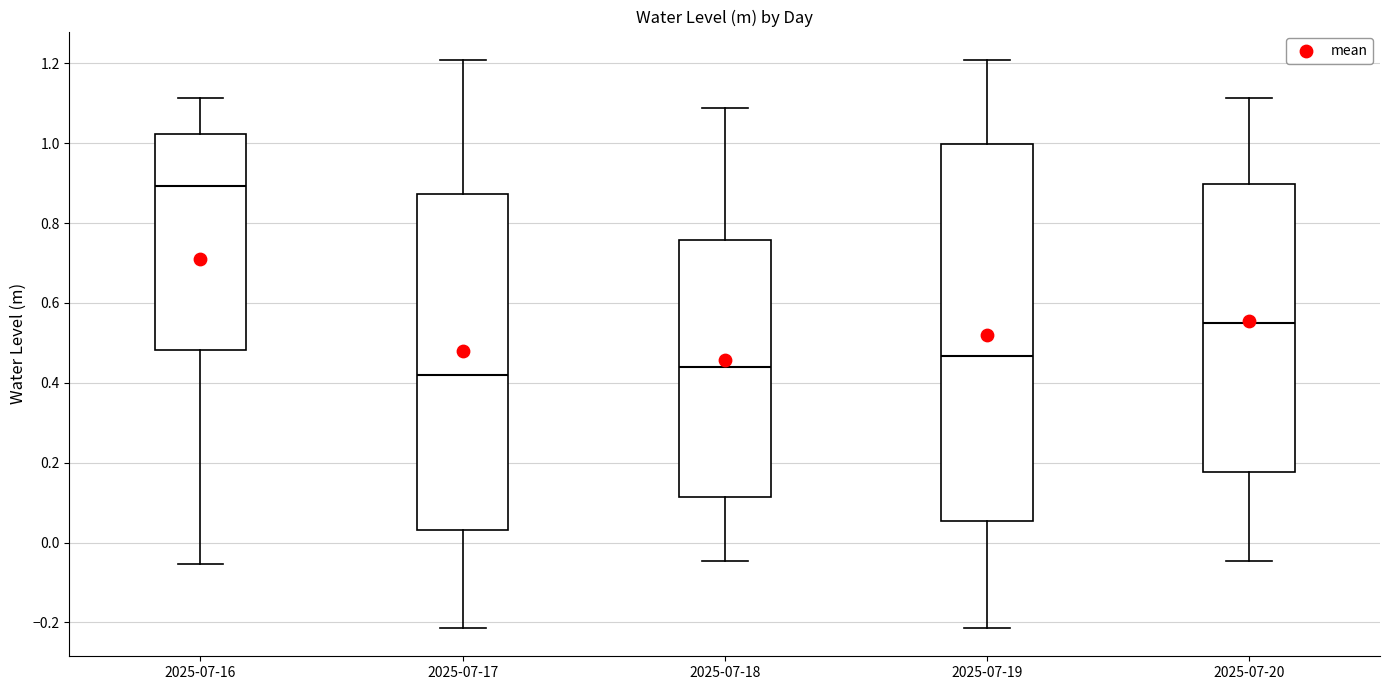

Comparing the boxes themselves (not the whiskers), which one is the tallest?

2025-07-19